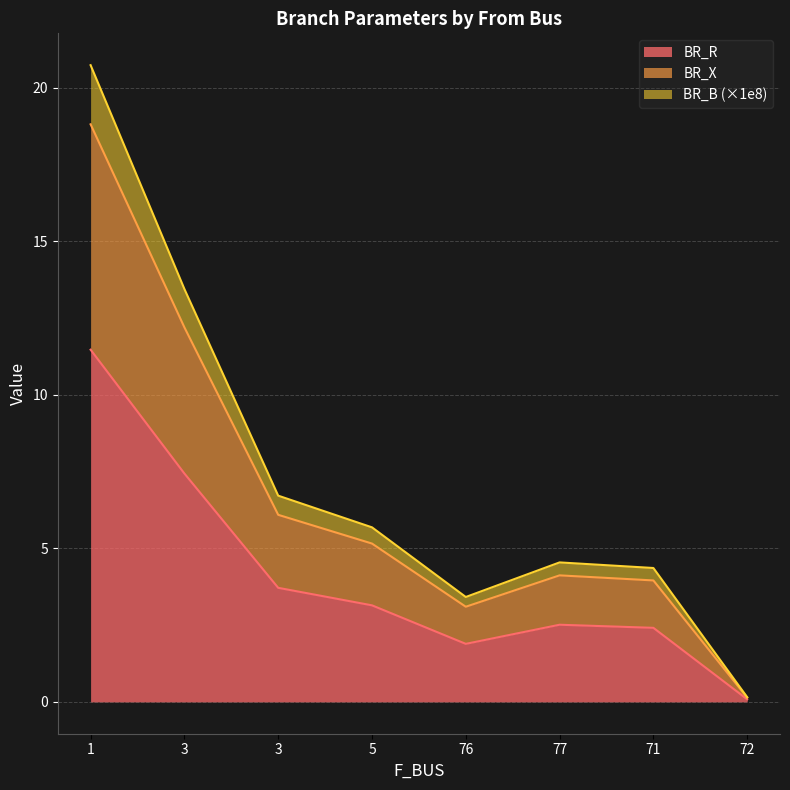

What is the difference between the maximum and minimum values in the BR_R series?

11.4